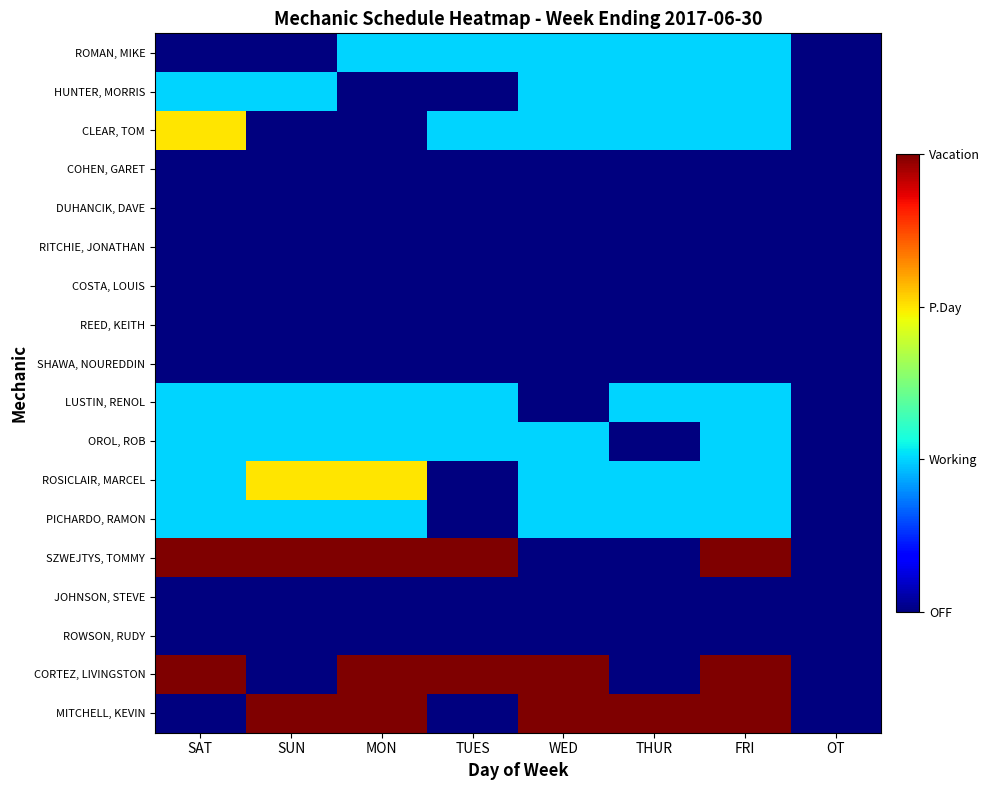

Rank the series at TUES from highest to lowest value.

SZWEJTYS, TOMMY, CORTEZ, LIVINGSTON, ROMAN, MIKE, CLEAR, TOM, LUSTIN, RENOL, OROL, ROB, HUNTER, MORRIS, COHEN, GARET, DUHANCIK, DAVE, RITCHIE, JONATHAN, COSTA, LOUIS, REED, KEITH, SHAWA, NOUREDDIN, ROSICLAIR, MARCEL, PICHARDO, RAMON, JOHNSON, STEVE, ROWSON, RUDY, MITCHELL, KEVIN